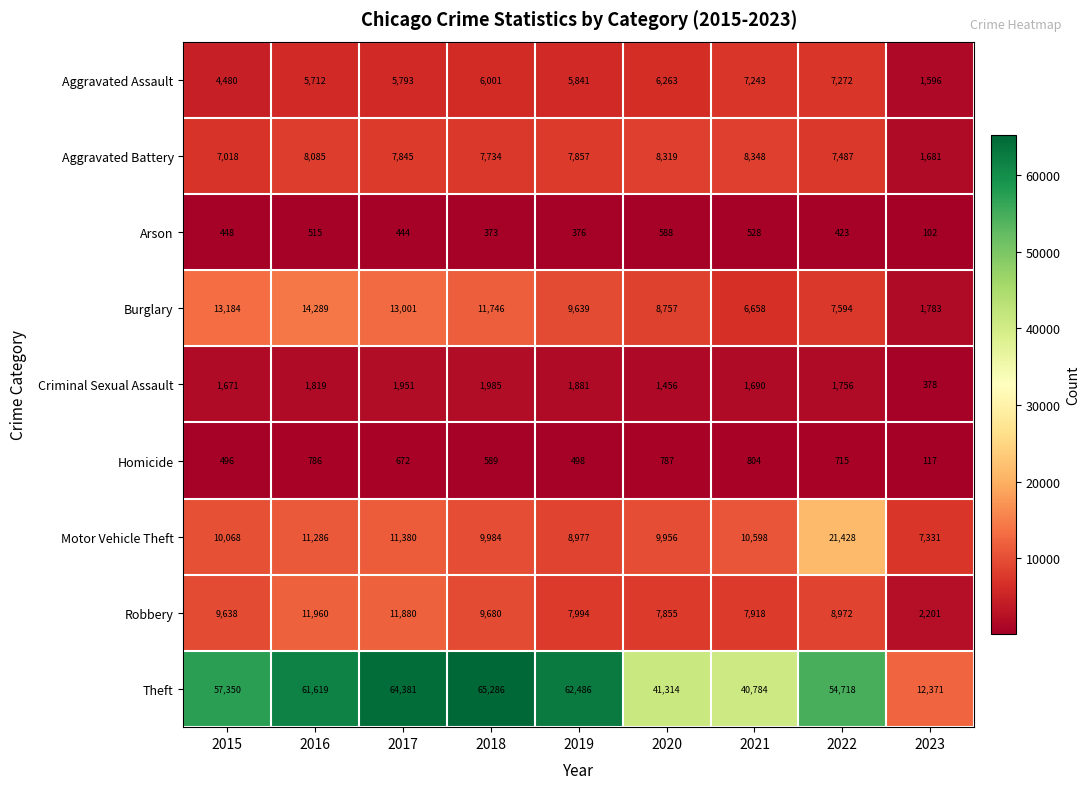

What is the approximate value of Criminal Sexual Assault at 2015?

1671